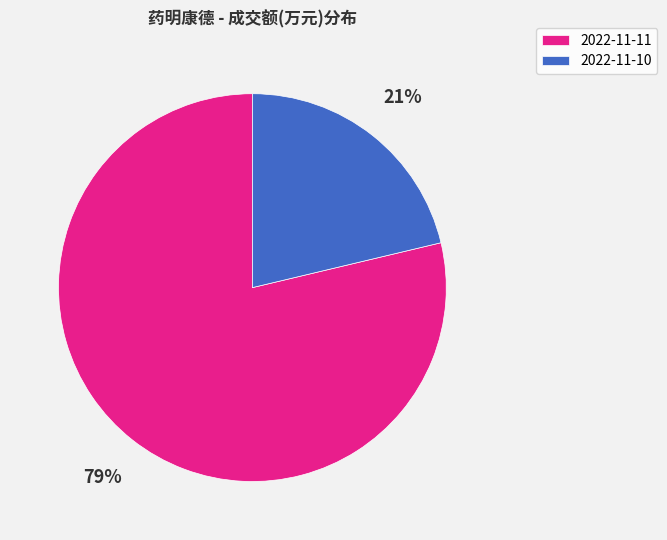

Combined, do 2022-11-11 and 2022-11-10 account for over 50%?

Yes